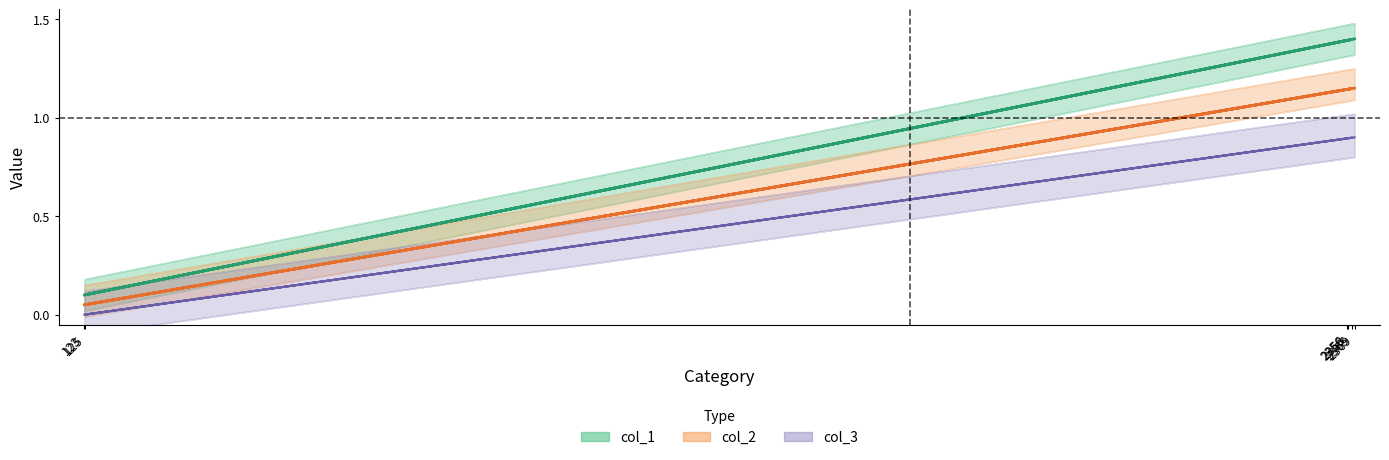

What are all the series names shown in the legend?

col_1, col_2, col_3